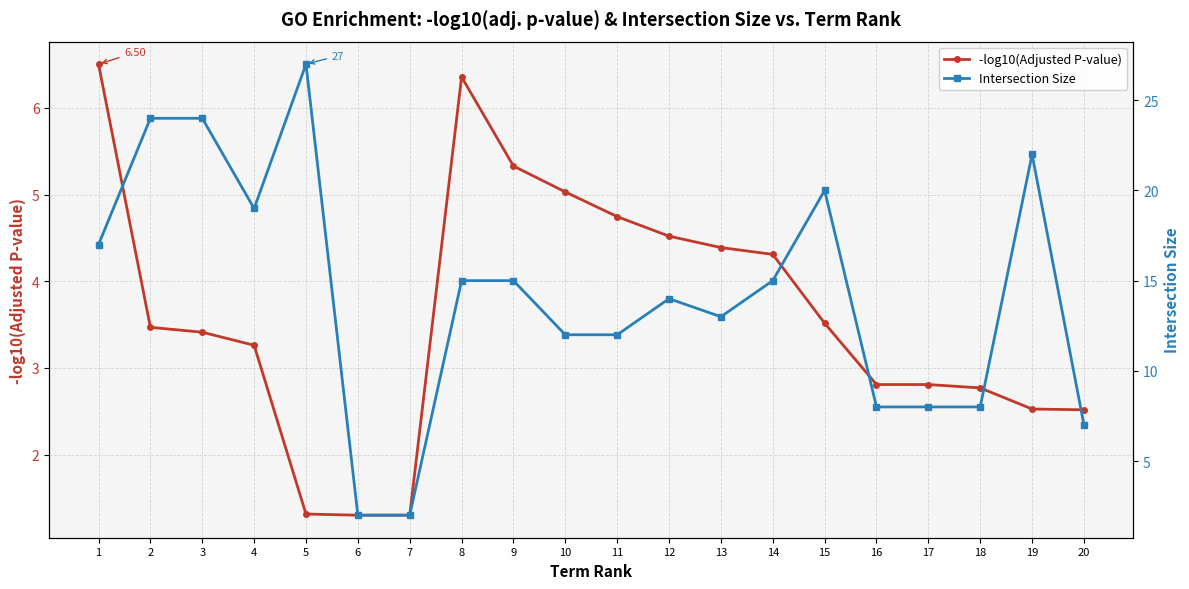

How many interior local valleys does the Intersection Size series have?

2